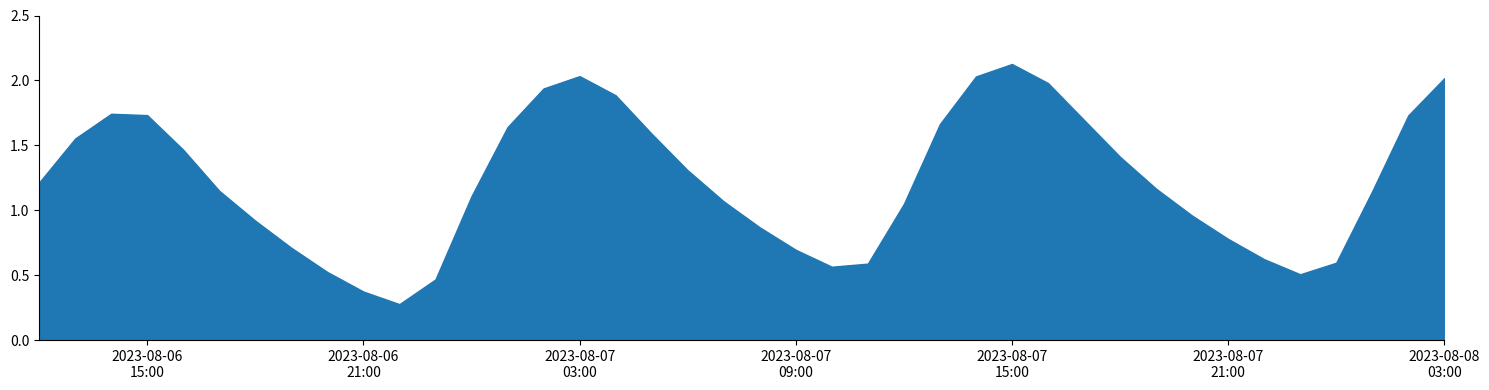

What is the difference between the maximum and minimum values?

1.8